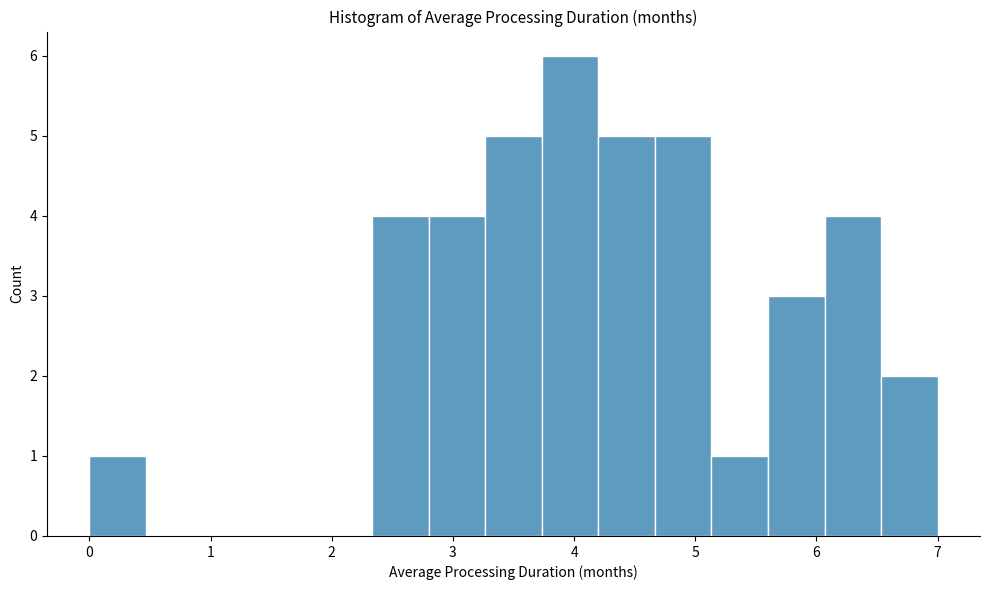

Reading left to right, transcribe this chart: for each bar, give the range it covers on the x-axis and its height. Neither the bar edges nor the heights are printed on the chart, so give them approximately, as read against the axes.

0.0 to 0.5: 1
0.5 to 0.9: 0
0.9 to 1.4: 0
1.4 to 1.9: 0
1.9 to 2.3: 0
2.3 to 2.8: 4
2.8 to 3.3: 4
3.3 to 3.7: 5
3.7 to 4.2: 6
4.2 to 4.7: 5
4.7 to 5.1: 5
5.1 to 5.6: 1
5.6 to 6.1: 3
6.1 to 6.5: 4
6.5 to 7.0: 2